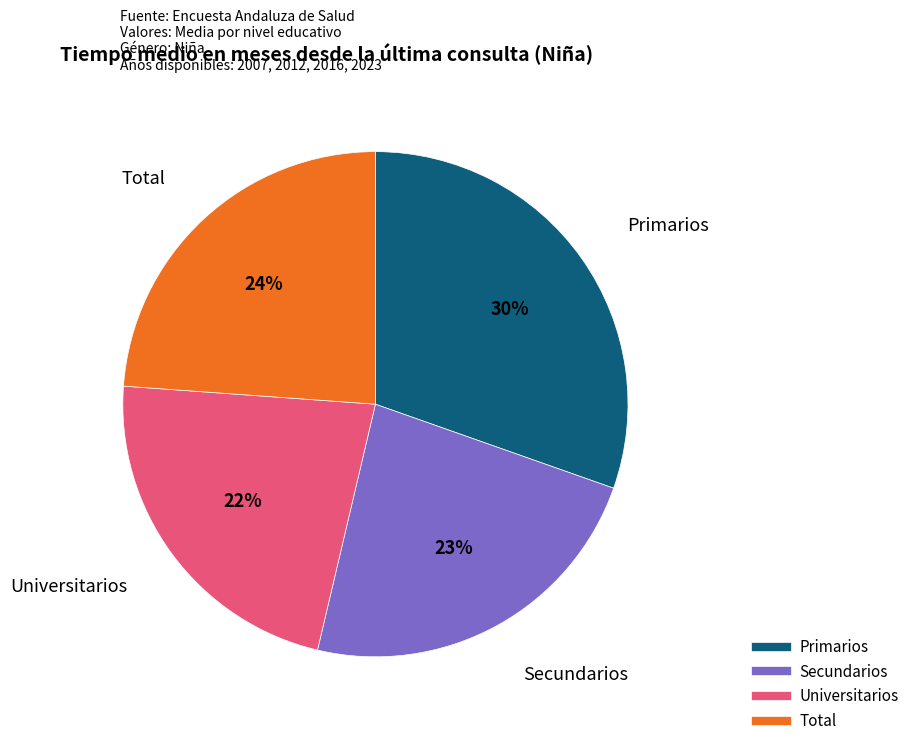

Is the sum of Secundarios and Total greater than half?

No